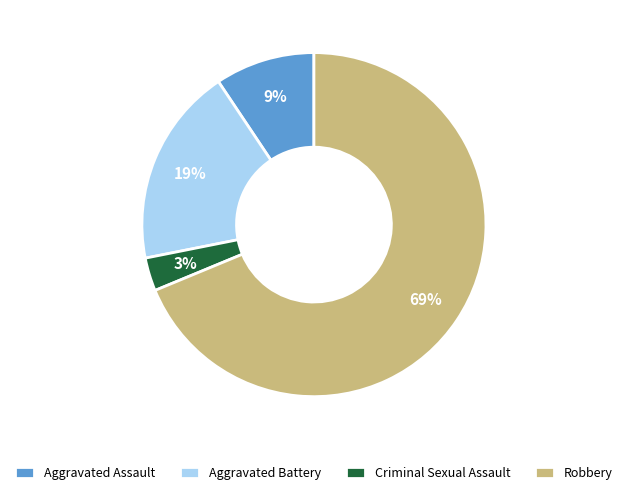

What is the smallest slice in the pie chart?

Criminal Sexual Assault